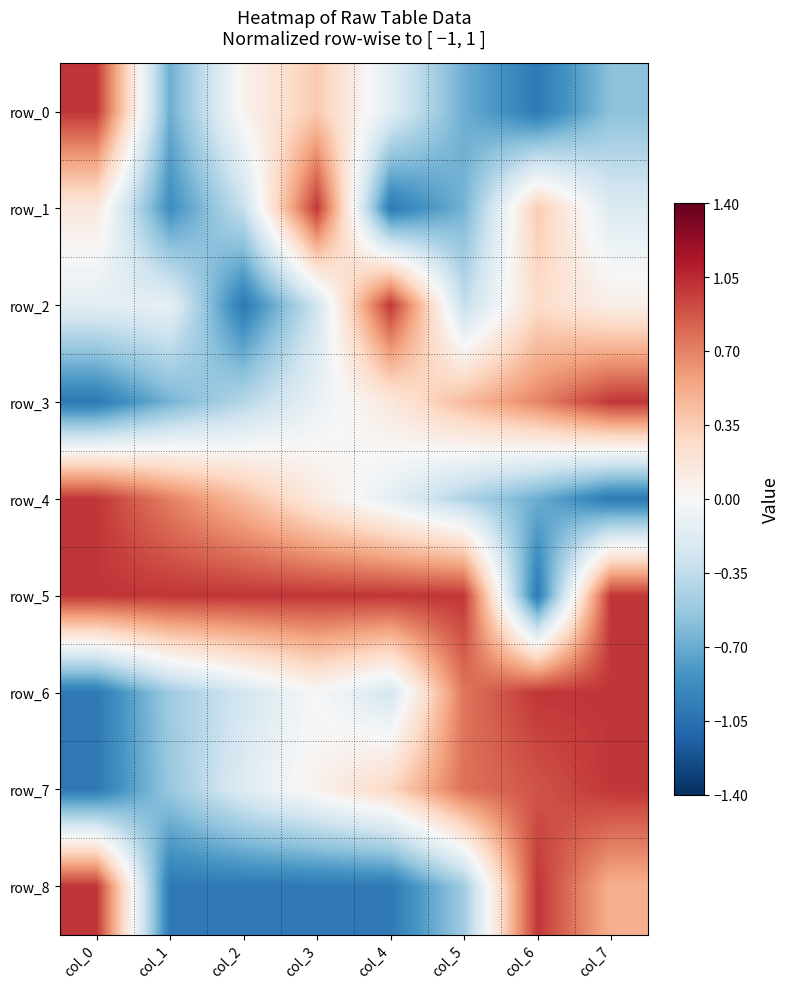

At col_1, list the series in order from smallest to largest.

row_8, row_1, row_0, row_3, row_7, row_6, row_2, row_4, row_5